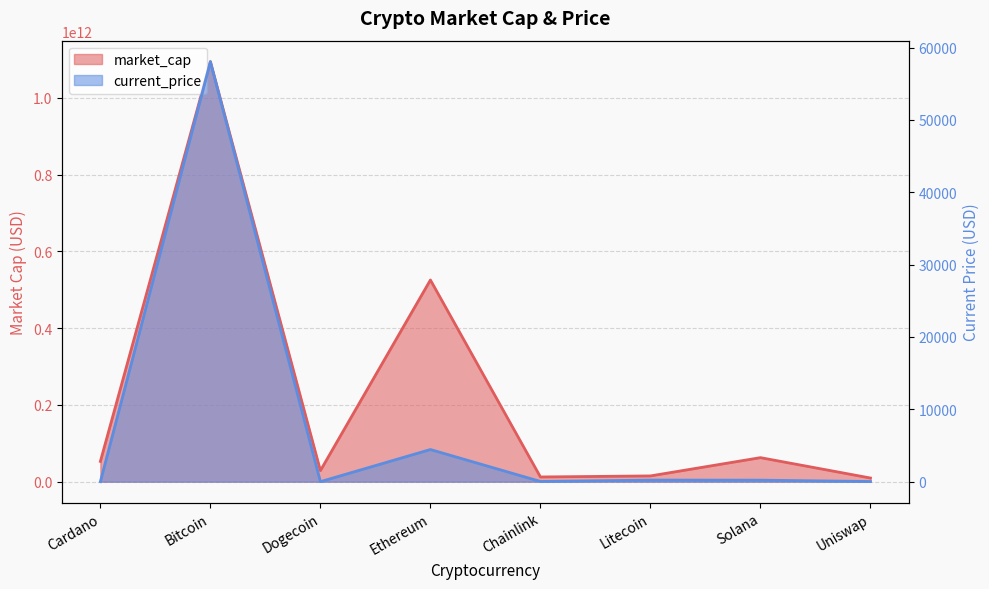

What value does the current_price series have at Cardano?

1.6